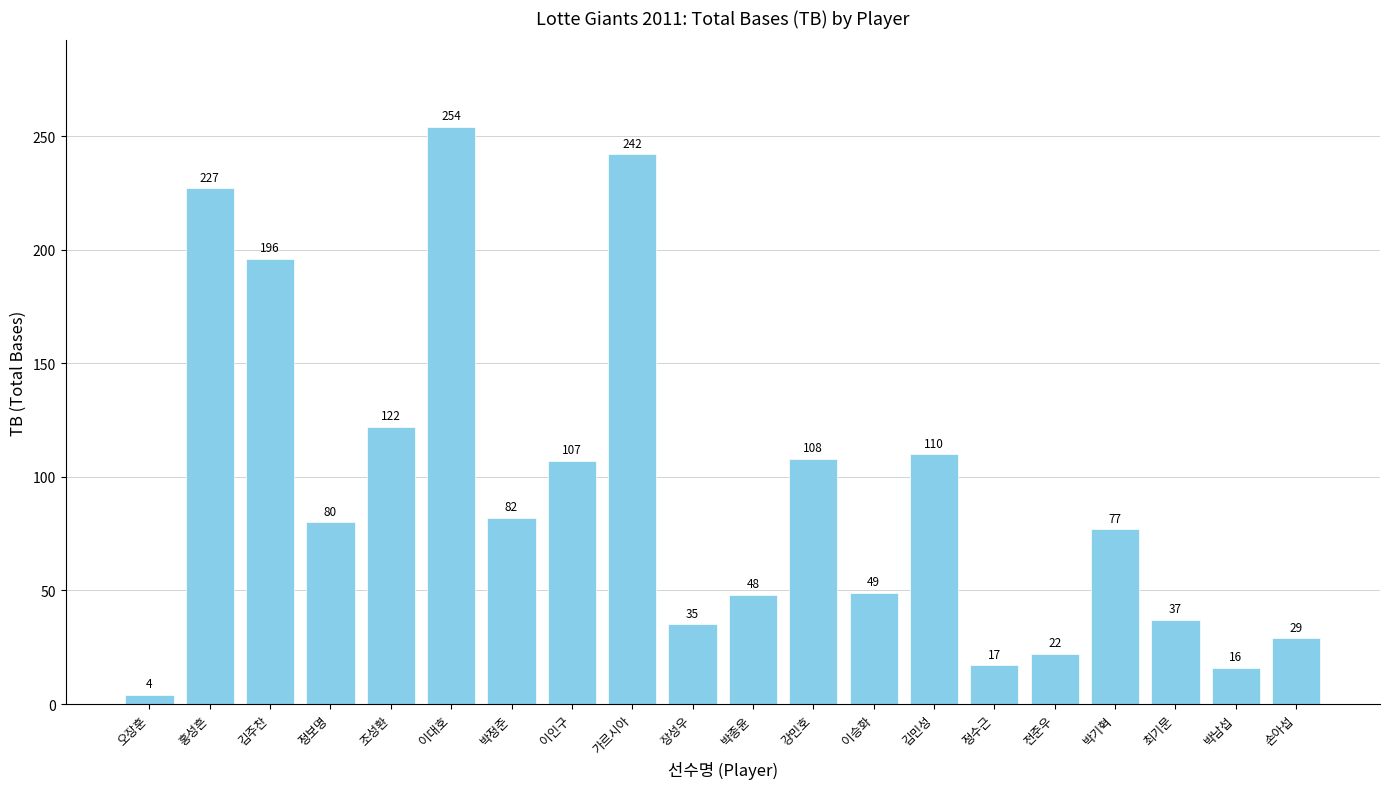

Reading right to left, transcribe all the data shown in this chart.

29	16	37	77	22	17	110	49	108	48	35	242	107	82	254	122	80	196	227	4